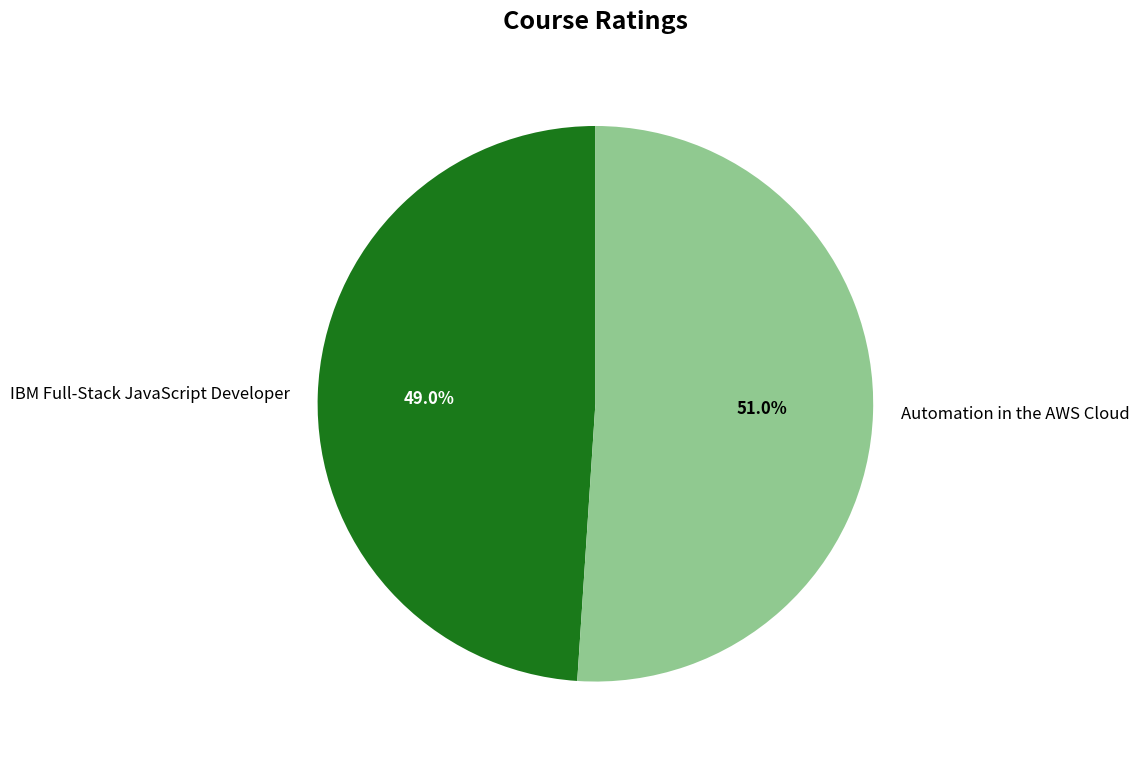

Combined, do IBM Full-Stack JavaScript Developer and Automation in the AWS Cloud account for over 50%?

Yes